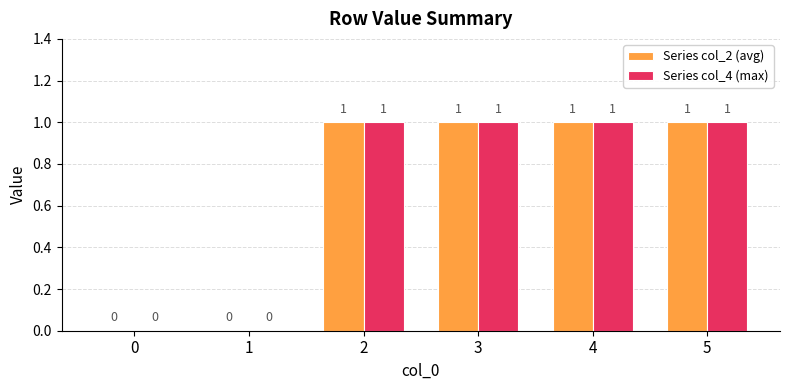

How many Series col_4 (max) values are between 0 and 1?

6